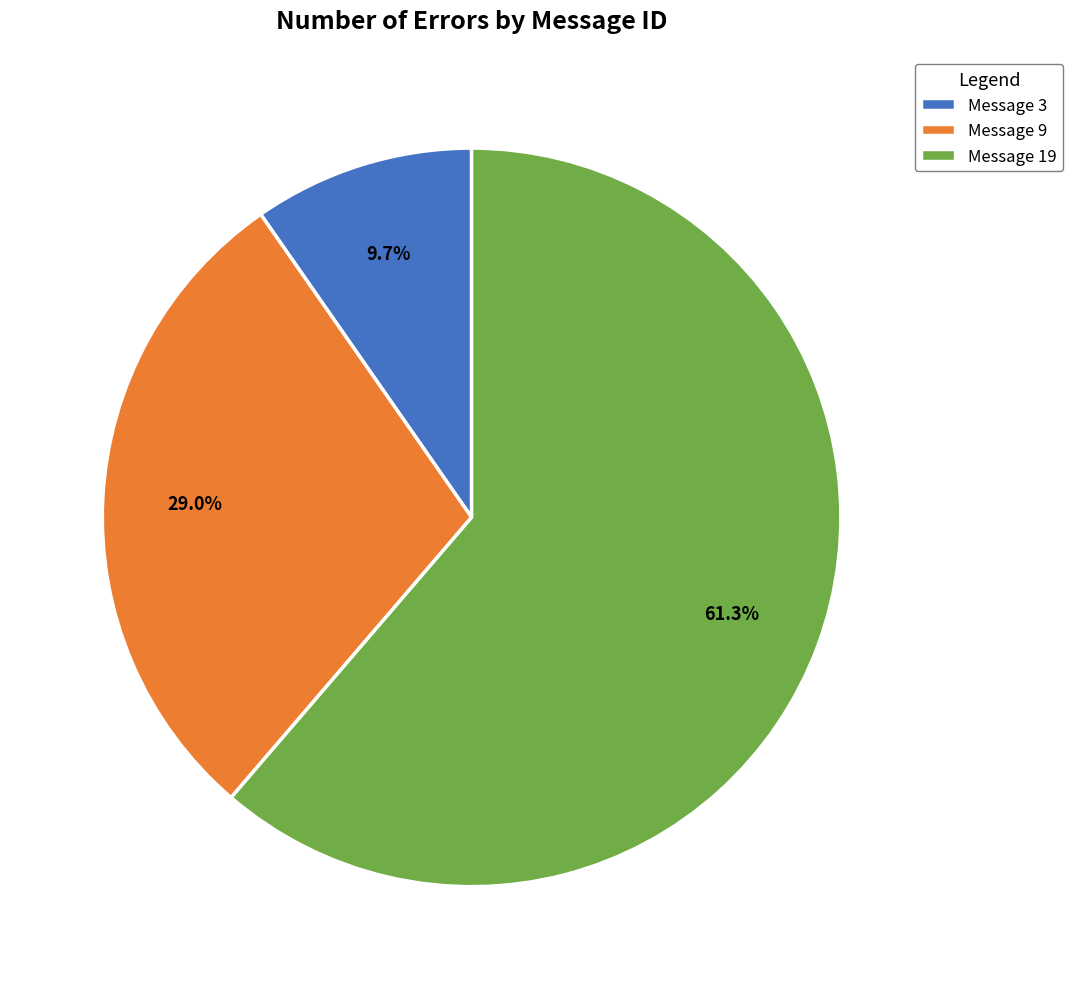

Does any single category account for the majority?

Yes